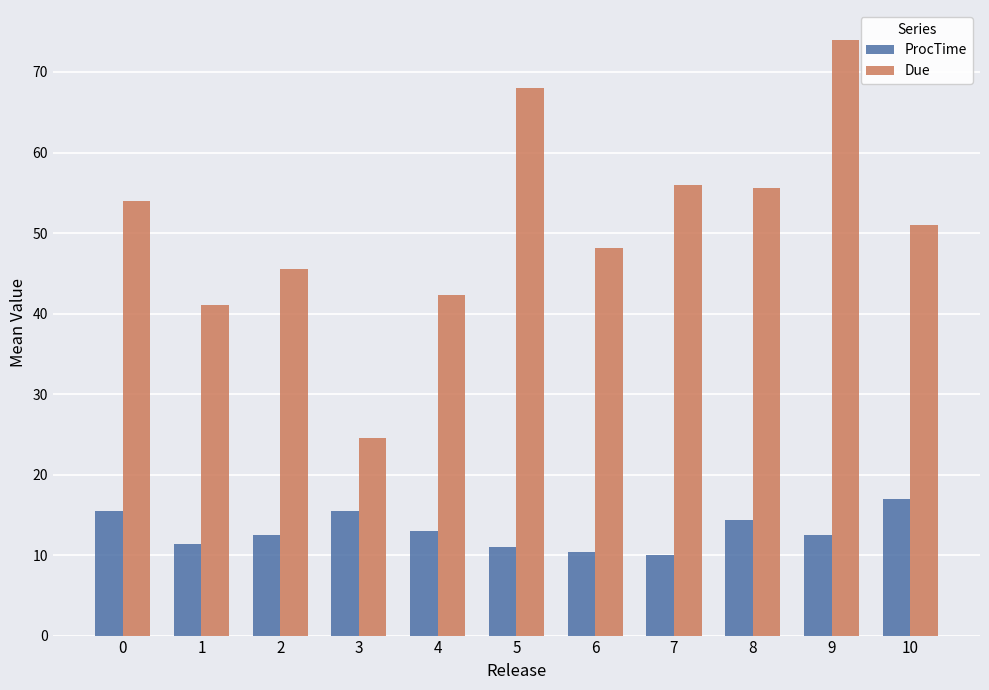

How many data points in ProcTime are above 12?

7